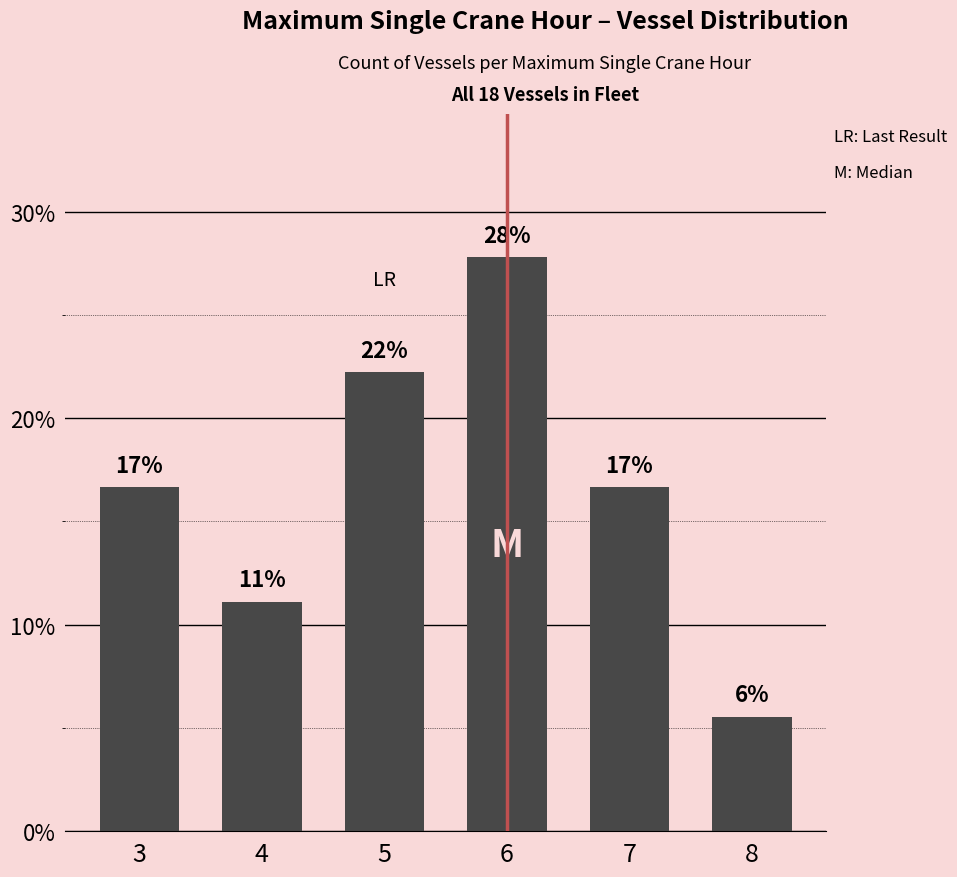

The value at 5 is 0.3. True or false?

False